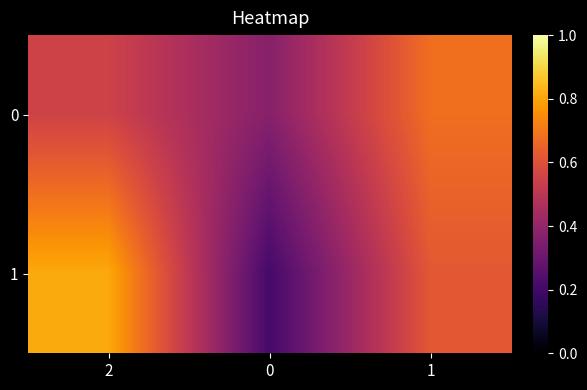

Which series changed the most between 0 and 1?

1